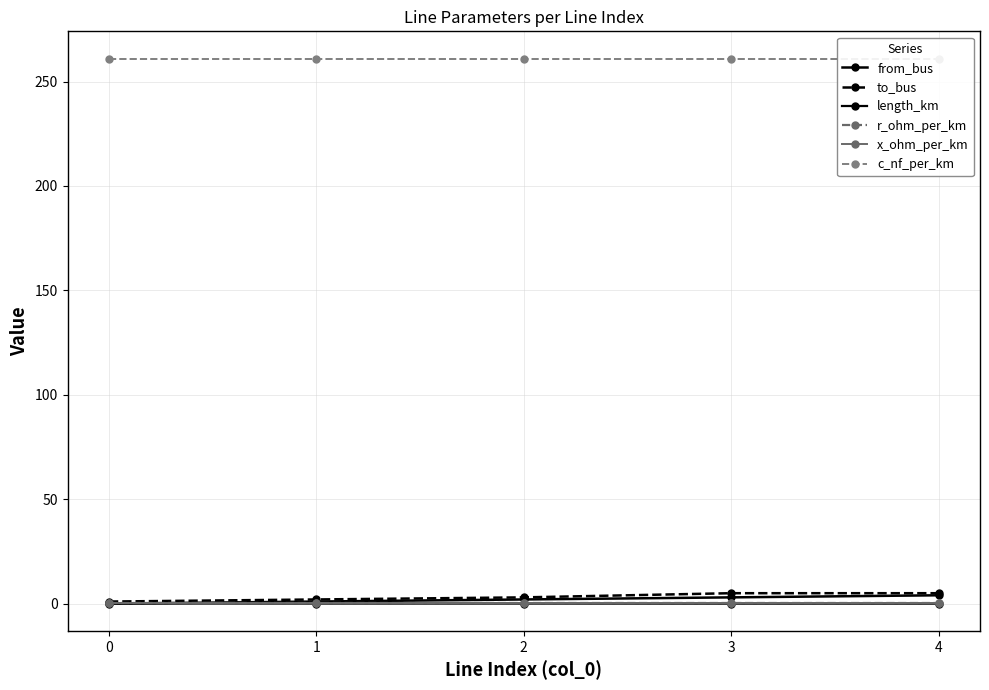

How many lines are shown in the chart?

6